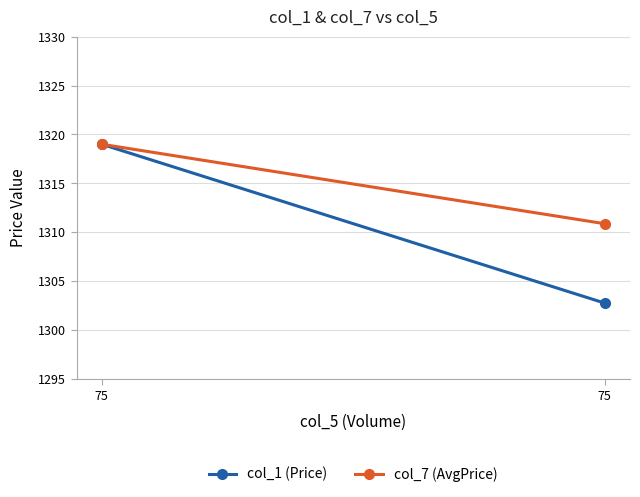

Rank the series by their maximum value, from lowest to highest.

col_1 (Price), col_7 (AvgPrice)